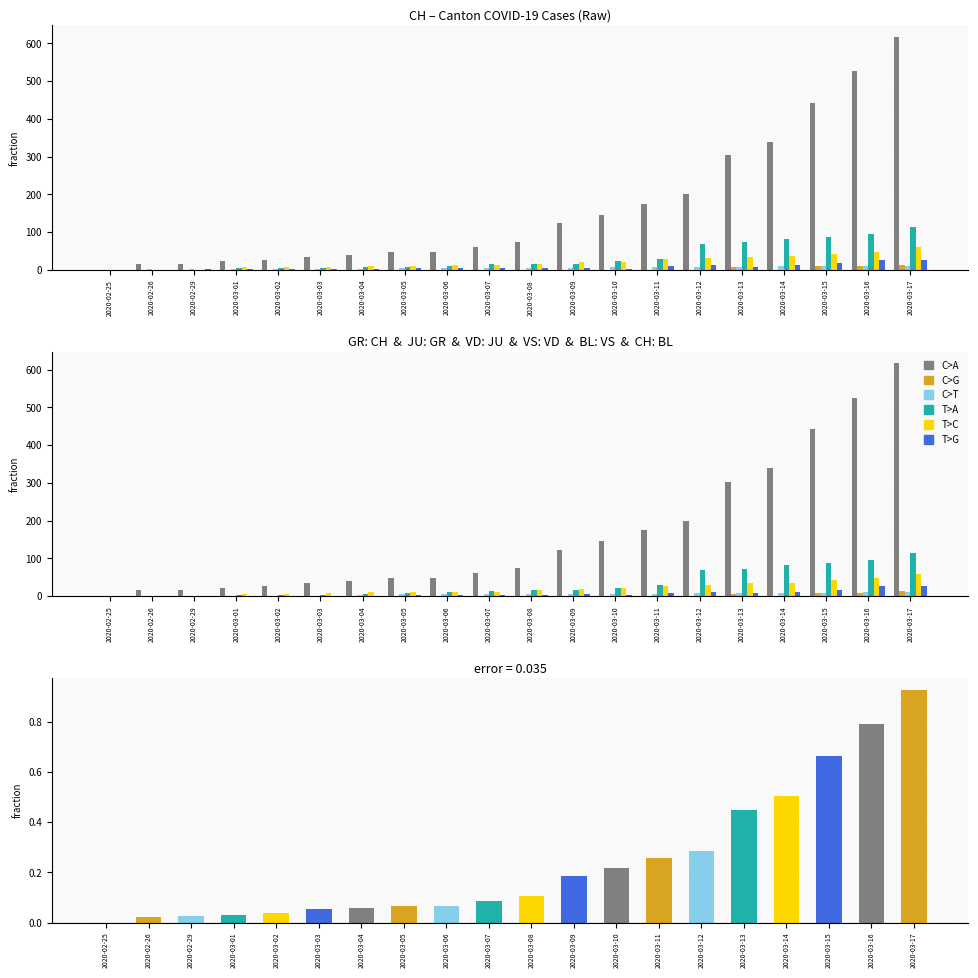

Which has a higher value, 2020-02-26 or 2020-03-17?

2020-03-17